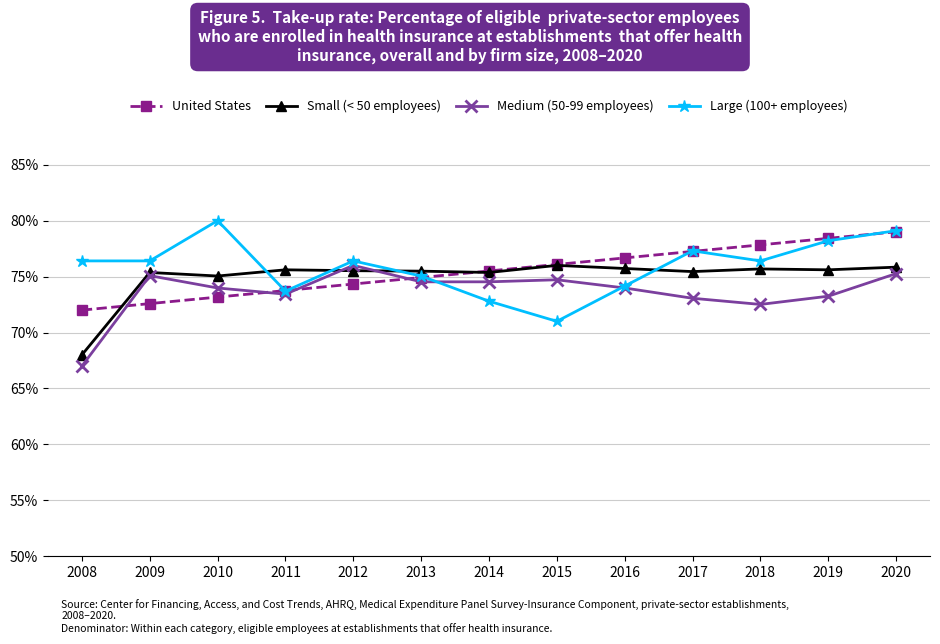

What is the lowest value of the Small (< 50 employees) series?

68.0